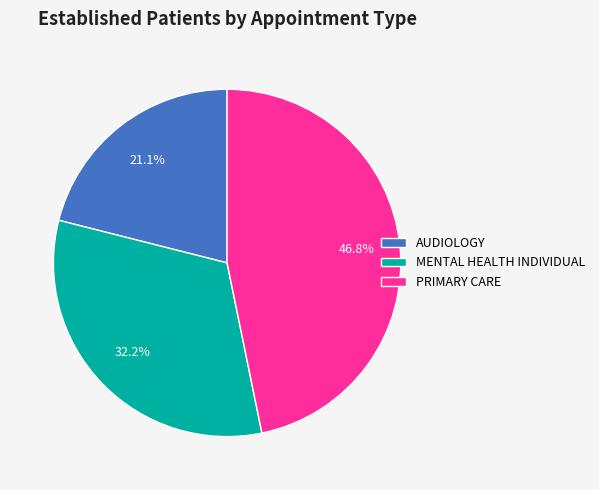

True or false: MENTAL HEALTH INDIVIDUAL accounts for 39% of the total.

False